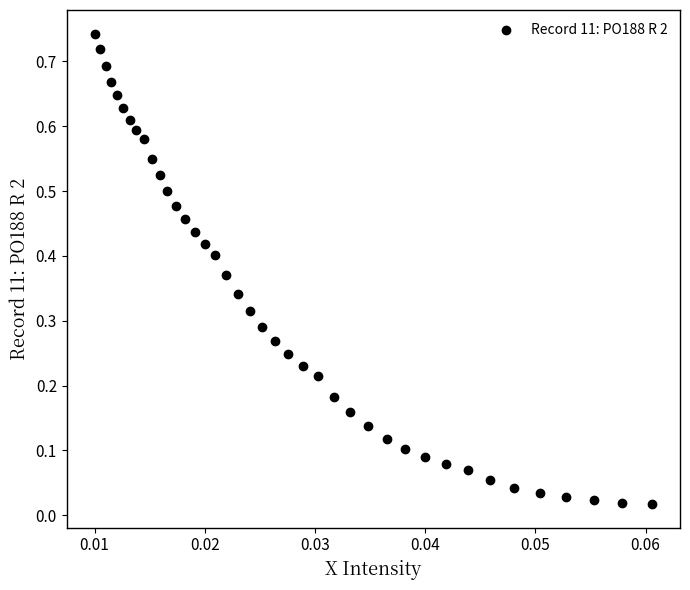

Count the number of points in this scatter plot.

40